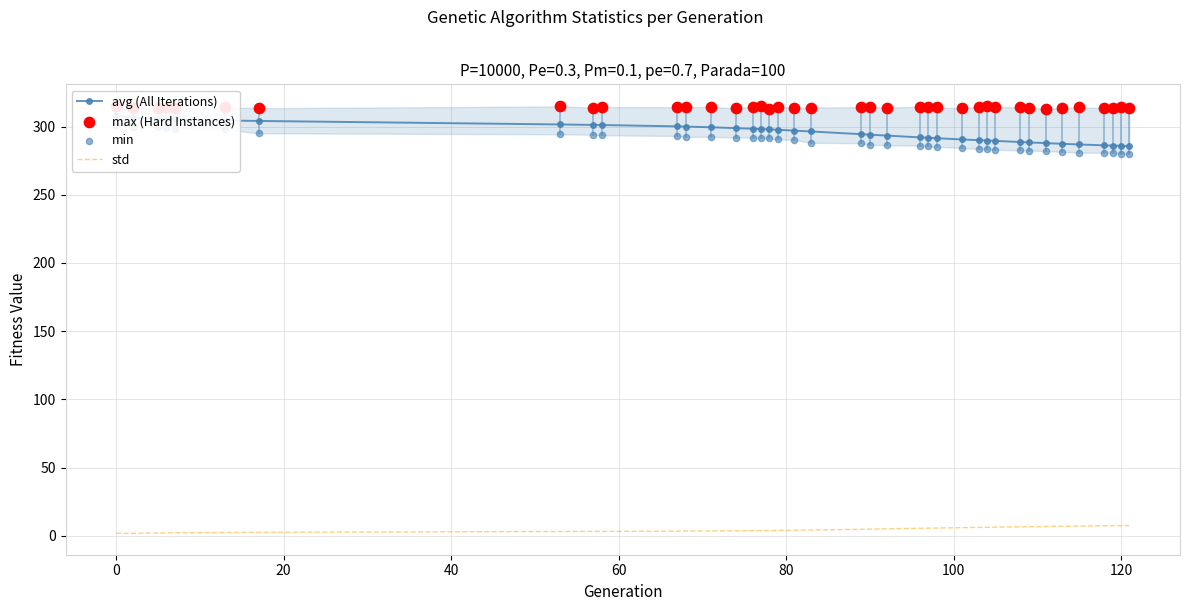

Which series has the largest Y range (max minus min)?

avg (All Iterations)